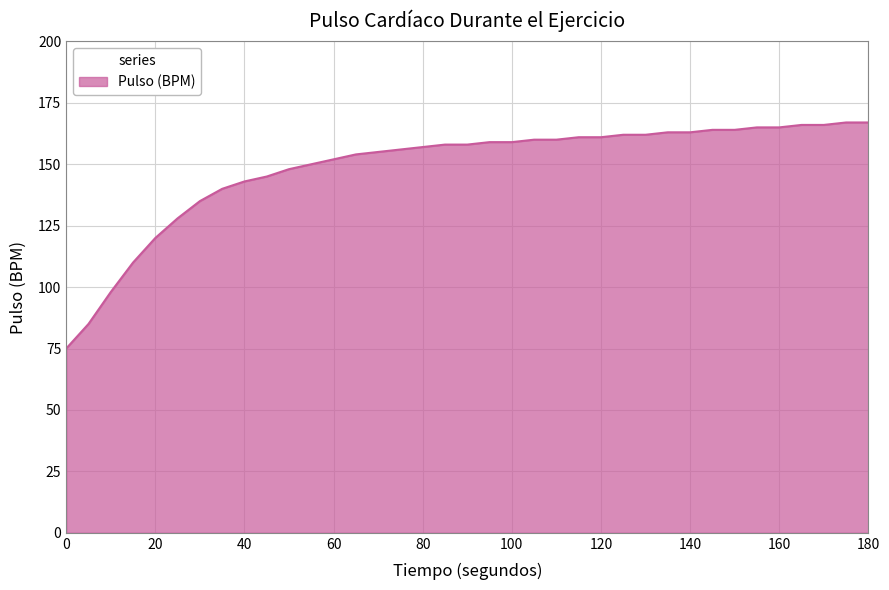

What is the difference between the maximum and minimum values?

92